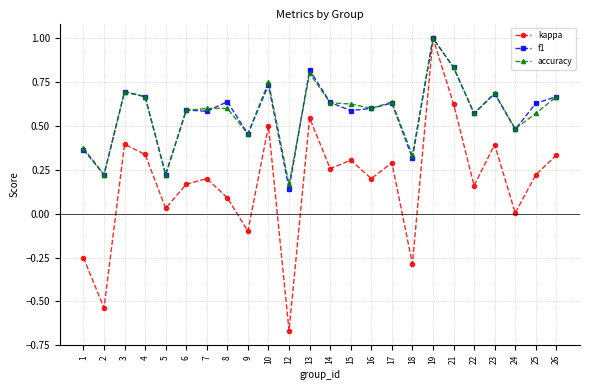

Which series has the widest spread of values?

kappa